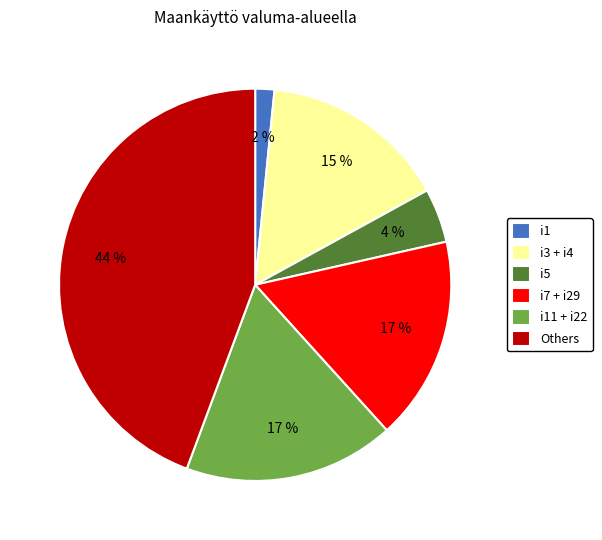

To the nearest percent, what is the average slice percentage?

17%